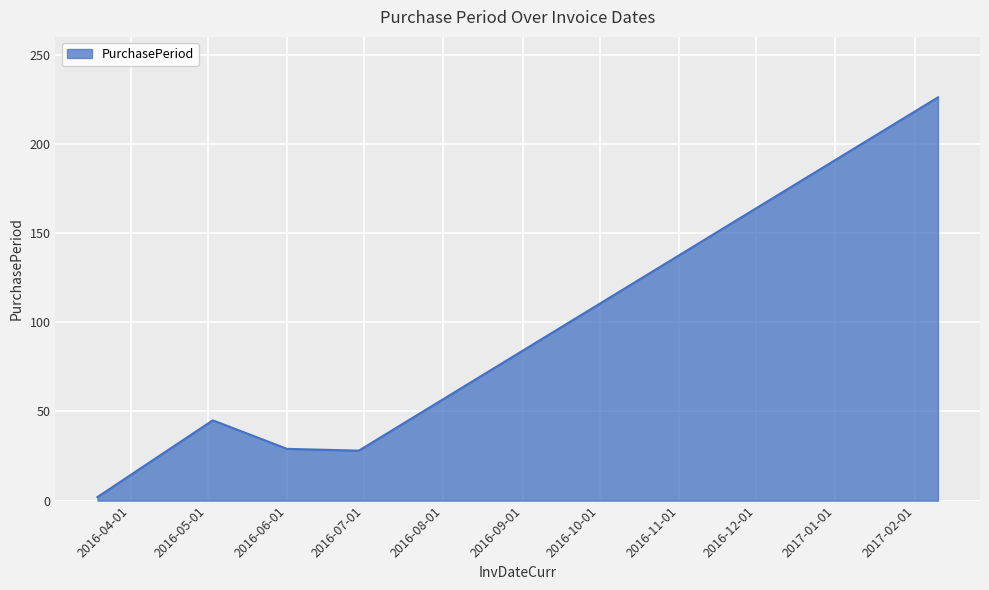

True or false: the data has more than 1 interior local peaks.

False